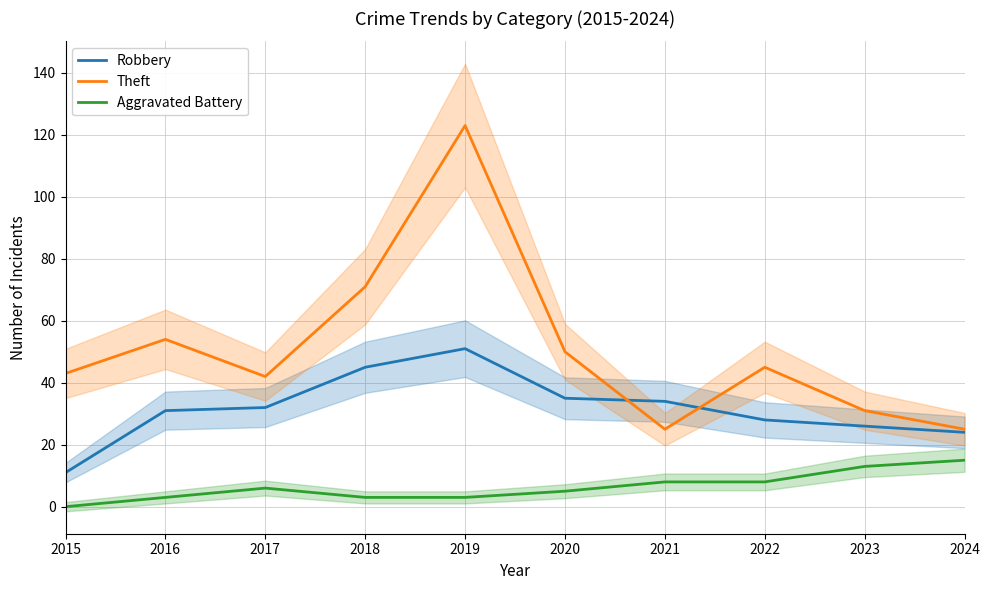

Which series has the largest range (max minus min)?

Theft